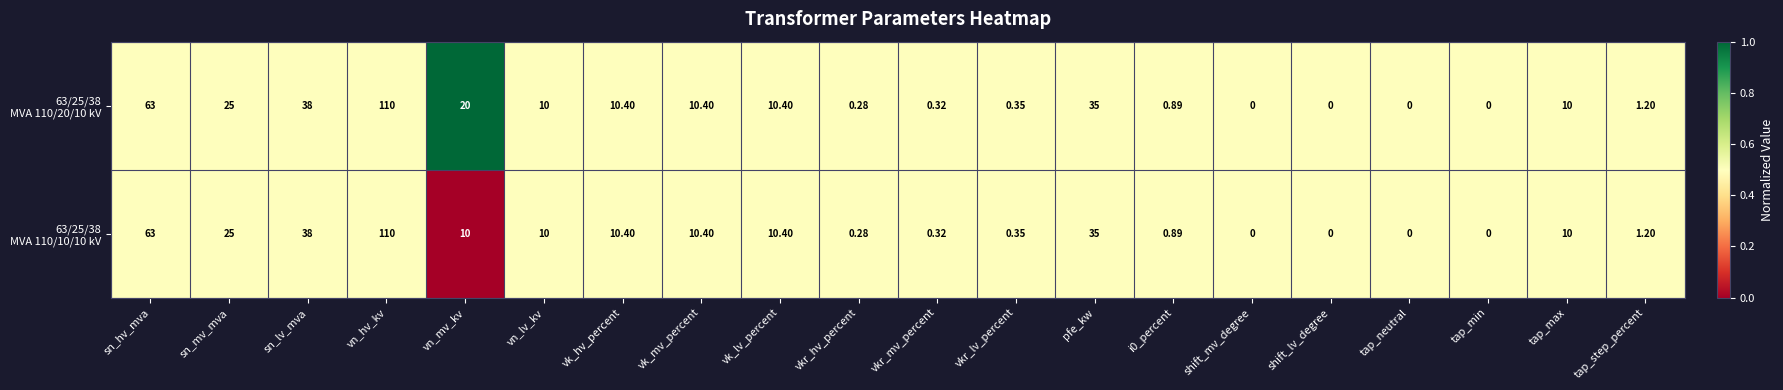

At which category is the sum across all series the highest?

vn_hv_kv